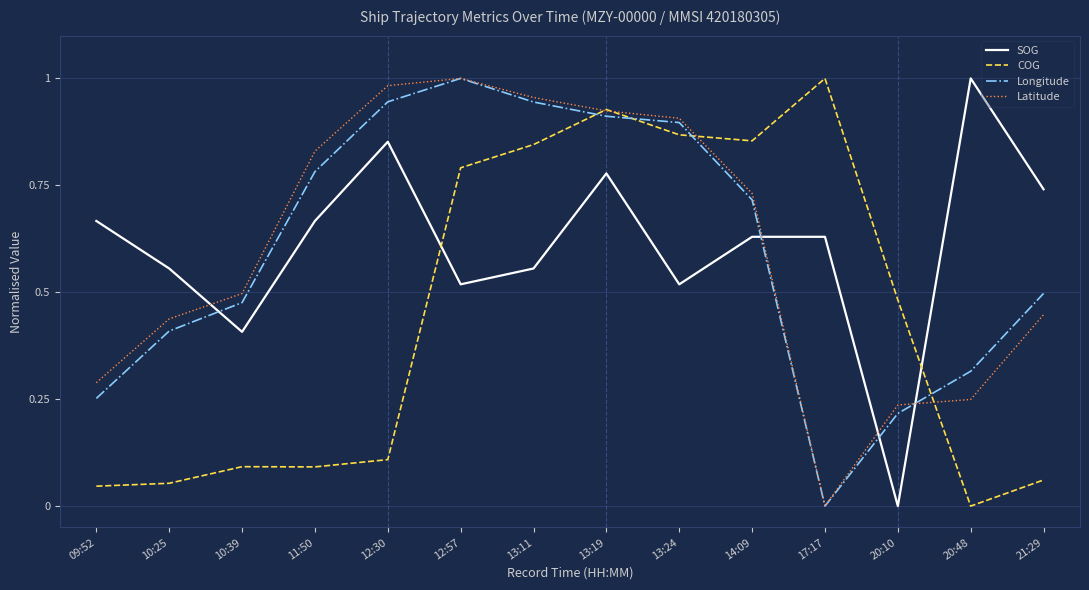

Is the value of Latitude at 17:17 greater than the value of SOG at 12:30?

No